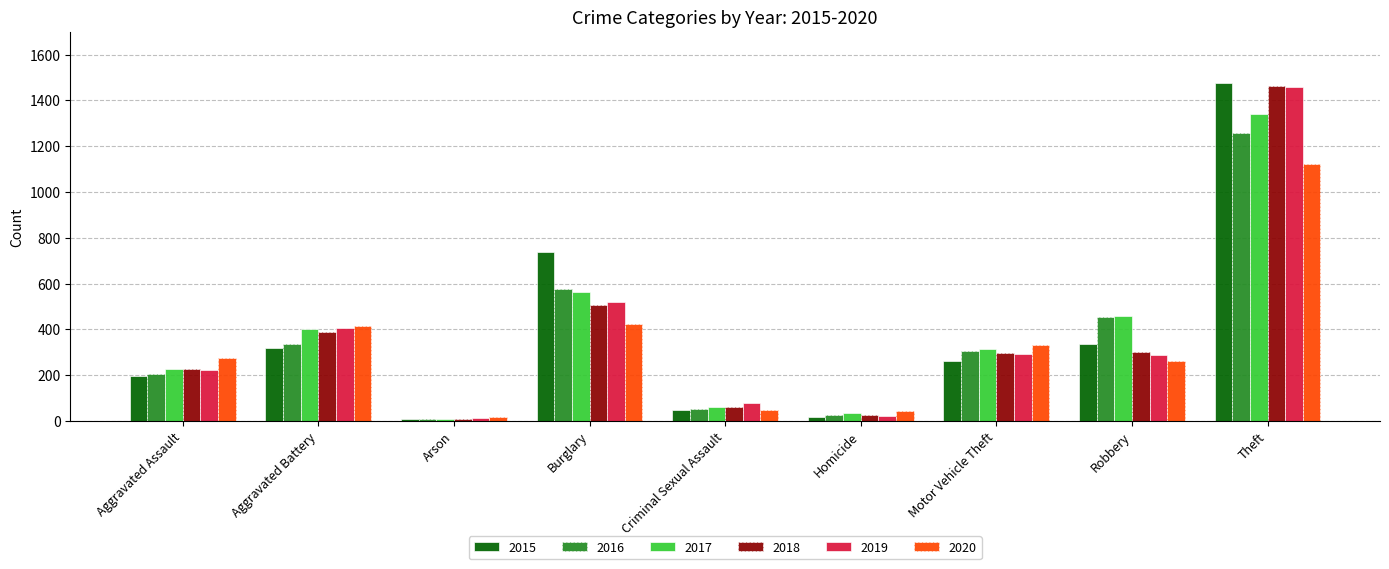

What is the maximum value shown in the chart?

1474